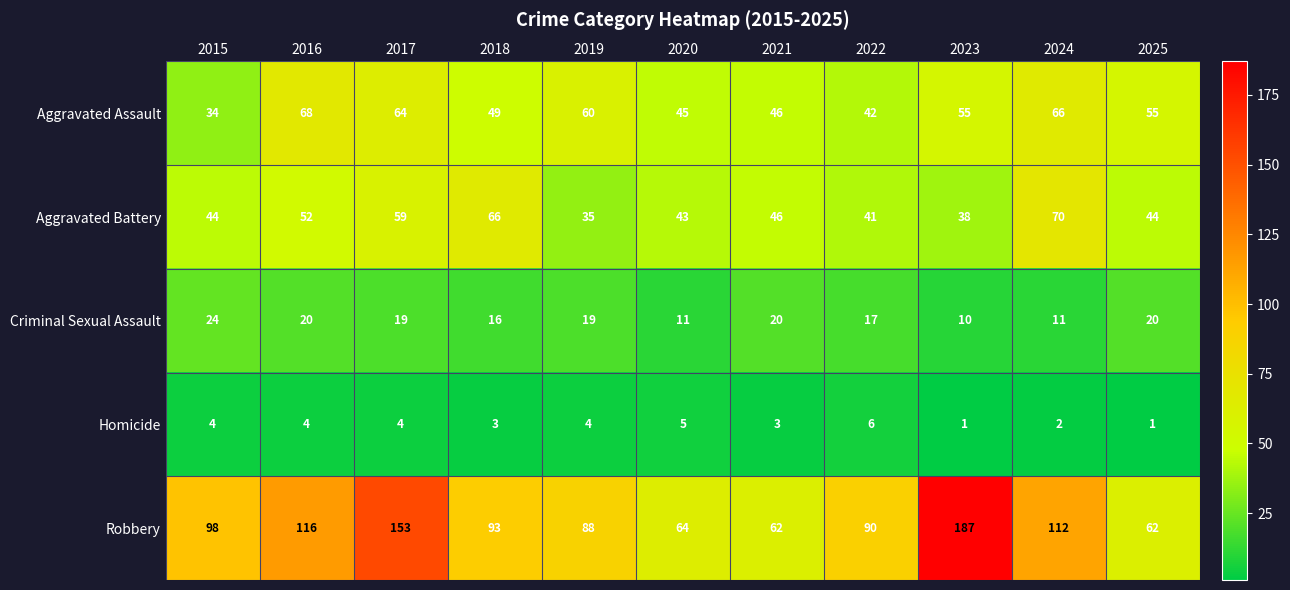

What is the minimum value for Aggravated Assault?

34